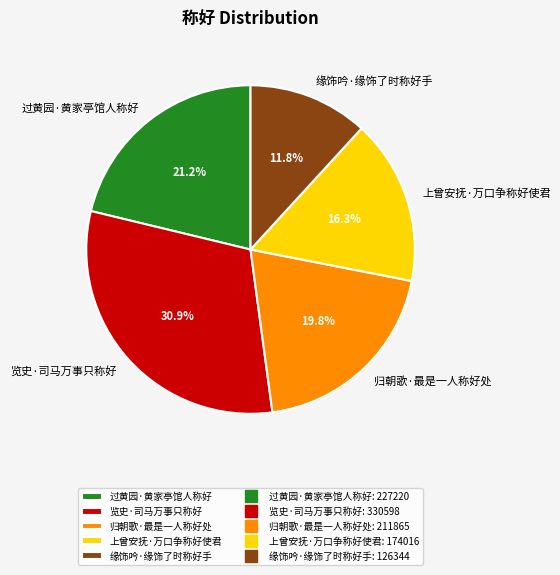

Is there a majority slice in this chart?

No